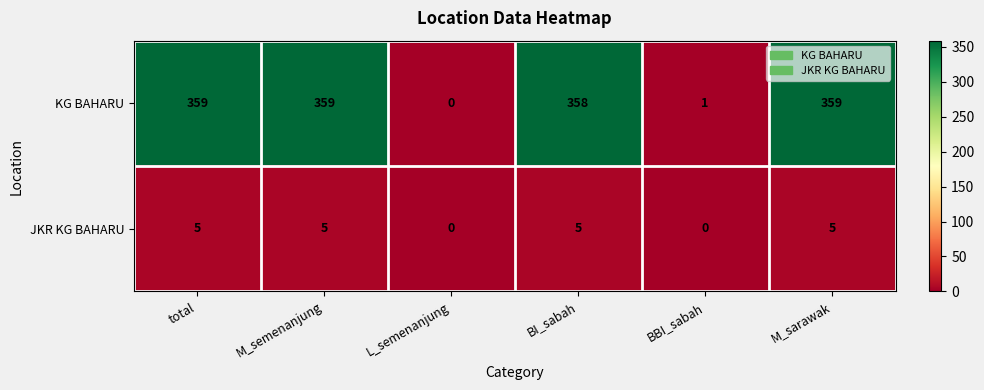

What is the sum of the KG BAHARU values at L_semenanjung and M_semenanjung?

359